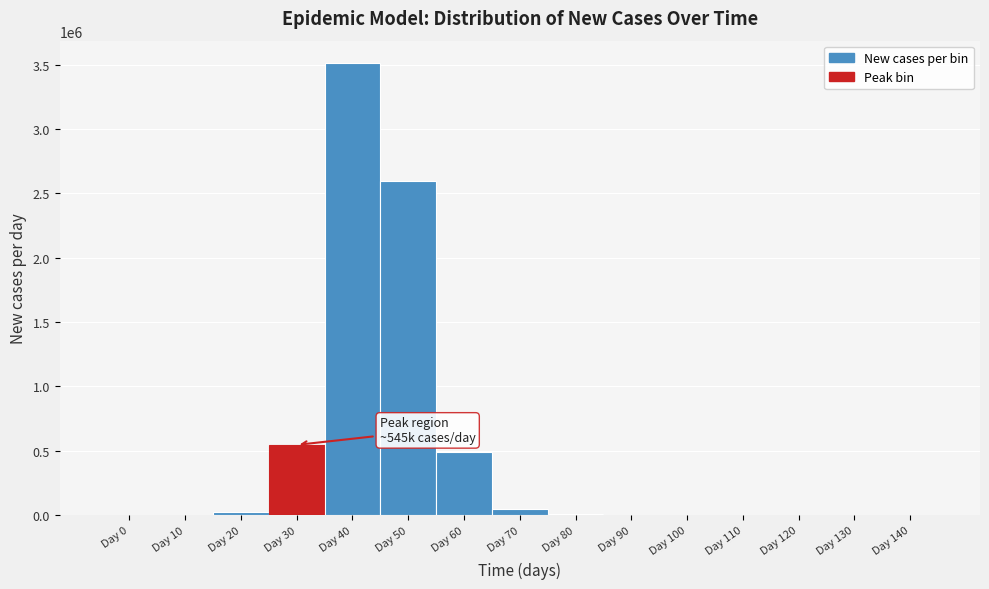

Where is the data nearest to the value 1755500?

Day 50